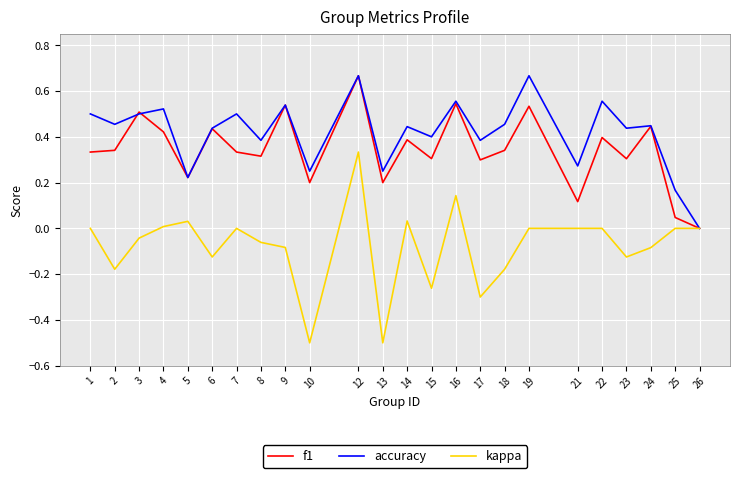

At 22, list the series in order from smallest to largest.

kappa, f1, accuracy